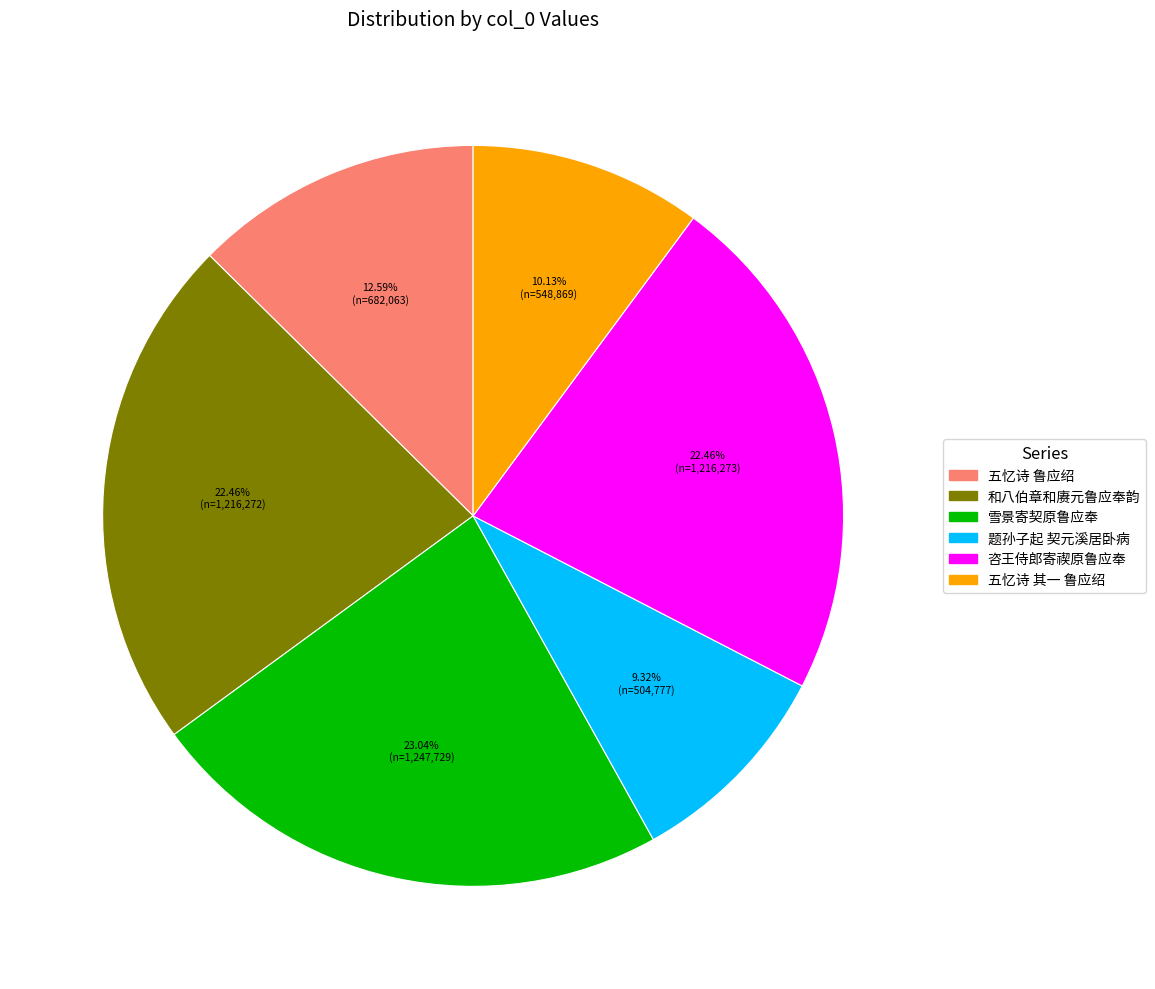

Does any single category account for the majority?

No